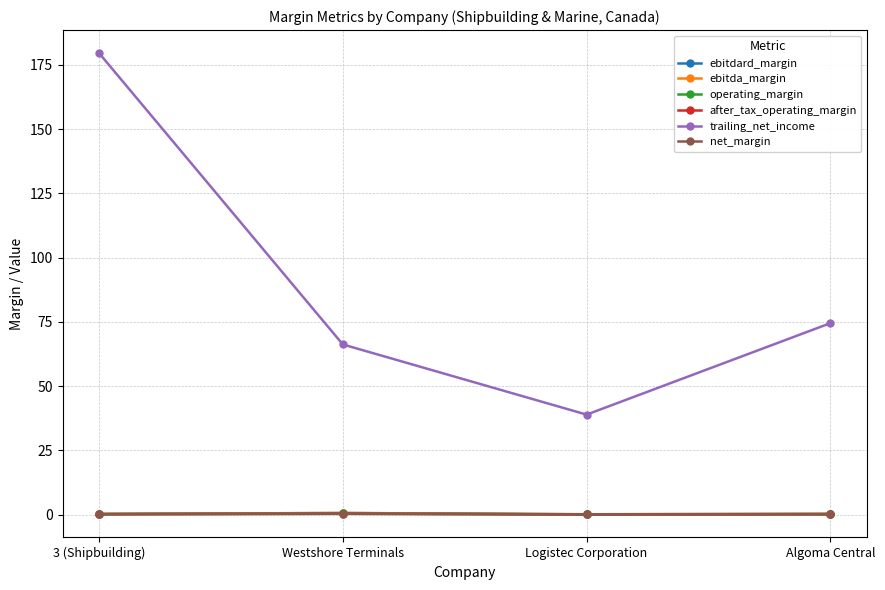

Which has a higher value, Westshore Terminals or 3 (Shipbuilding)?

Westshore Terminals